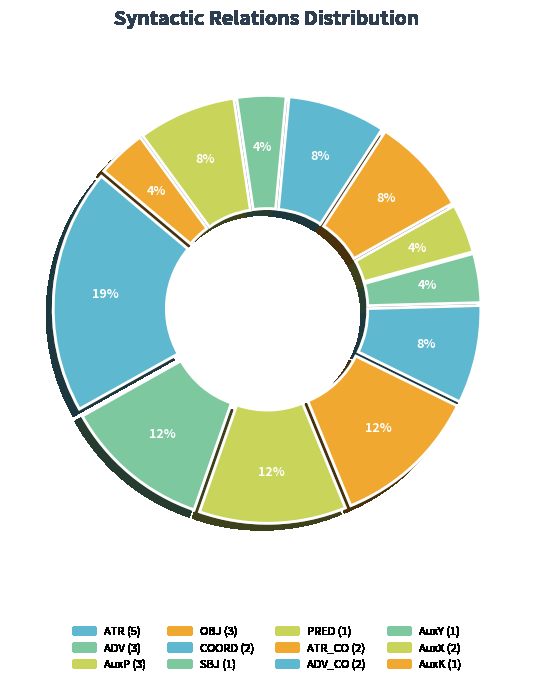

The SBJ slice represents 1% of the pie. True or false?

False